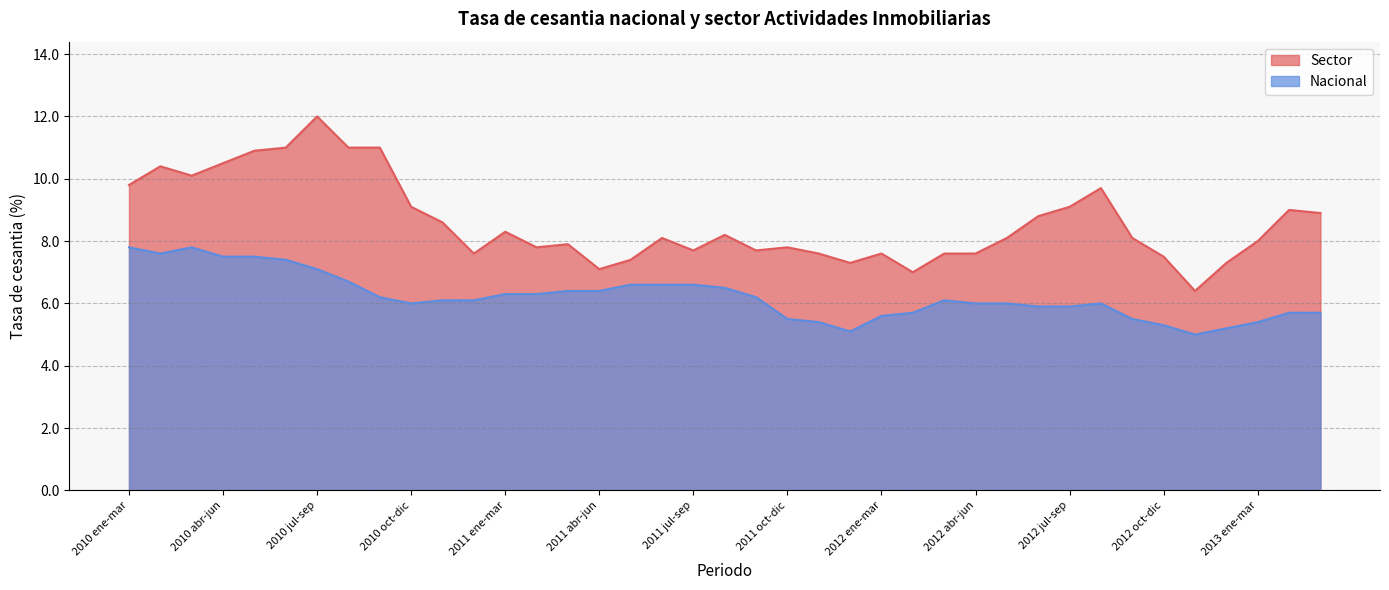

True or false: Sector has more than 0 interior local peaks.

True